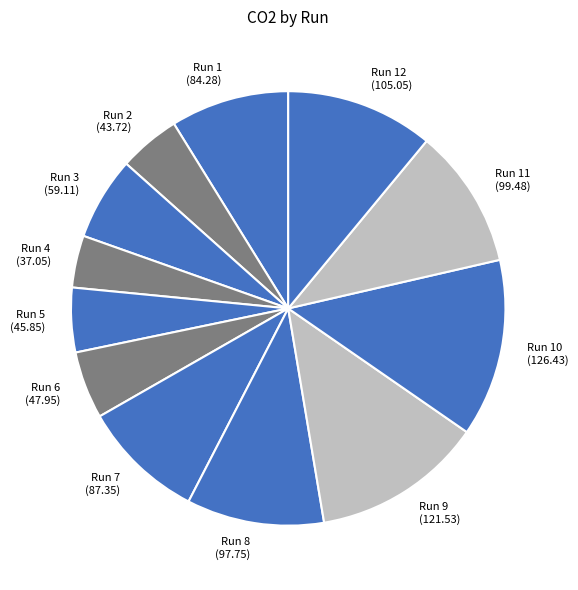

Which has a higher value, Run 4 or Run 9?

Run 9